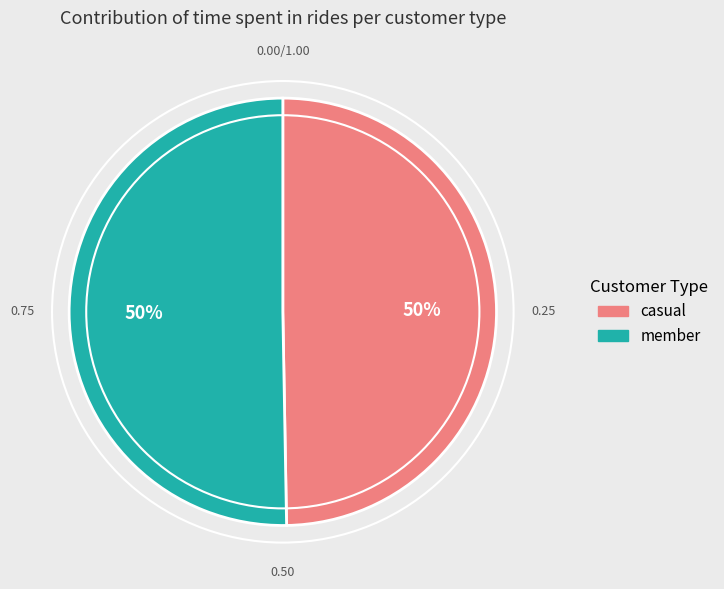

To the nearest percent, what is the average slice percentage?

50%